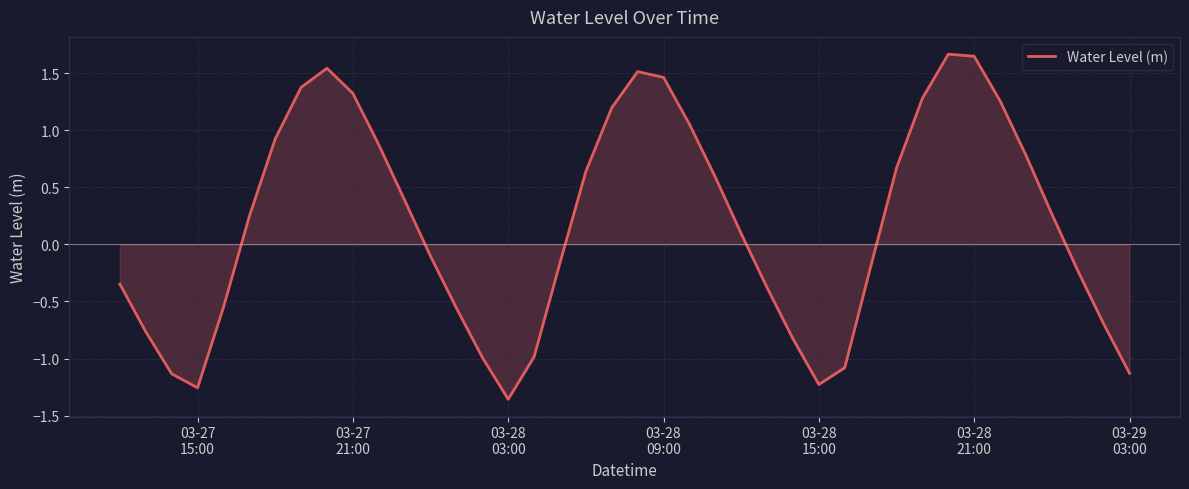

What is the difference between the maximum and minimum values?

3.0